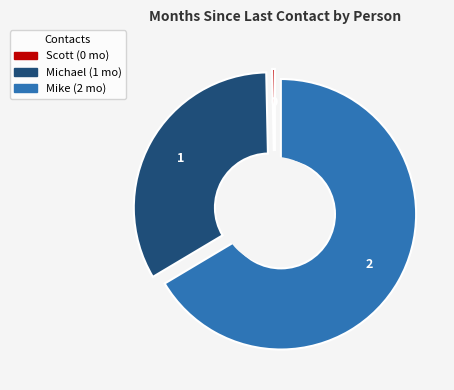

Does any single category account for the majority?

Yes